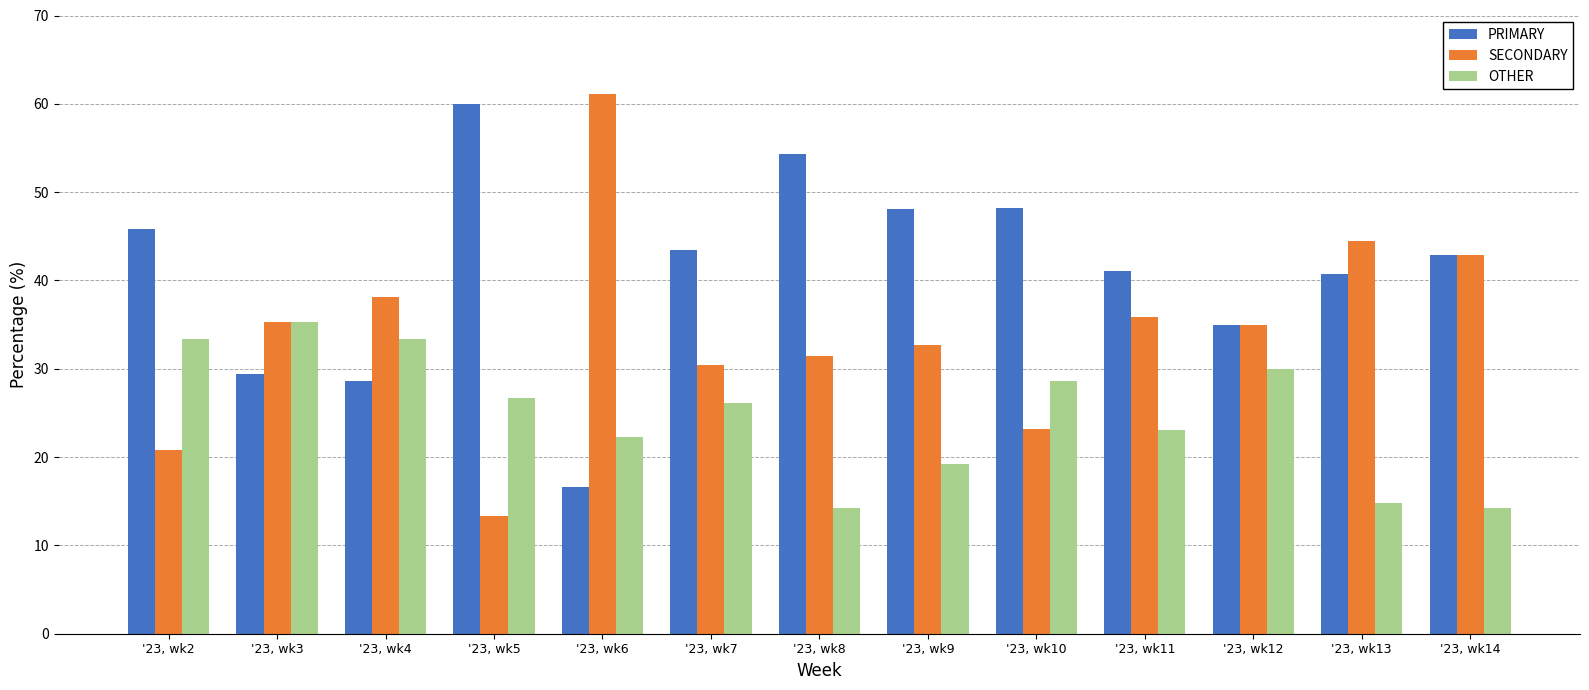

At which category does the chart reach its peak across all series?

'23, wk6